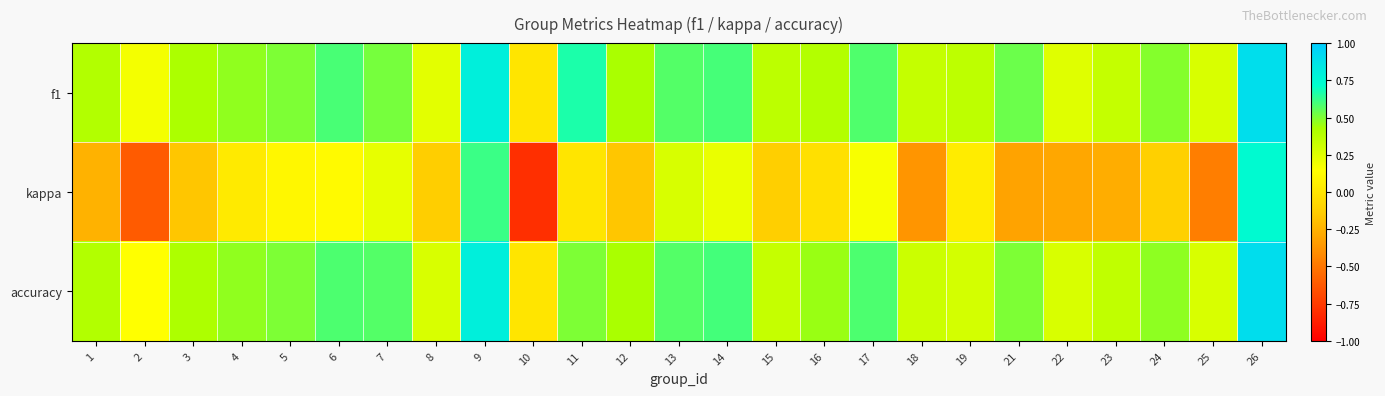

Reading left to right, extract all data points from this chart.

f1: 1=0.4	2=0.2	3=0.4	4=0.5	5=0.5	6=0.6	7=0.5	8=0.2	9=0.8	10=0.0	11=0.7	12=0.4	13=0.6	14=0.6	15=0.4	16=0.4	17=0.6	18=0.3	19=0.4	21=0.5	22=0.2	23=0.3	24=0.5	25=0.3	26=0.9
kappa: 1=-0.2	2=-0.6	3=-0.2	4=0.0	5=0.1	6=0.1	7=0.2	8=-0.1	9=0.6	10=-0.8	11=0.0	12=-0.2	13=0.3	14=0.2	15=-0.1	16=-0.0	17=0.2	18=-0.4	19=0.0	21=-0.3	22=-0.3	23=-0.3	24=-0.1	25=-0.5	26=0.7
accuracy: 1=0.4	2=0.1	3=0.4	4=0.5	5=0.5	6=0.6	7=0.6	8=0.3	9=0.8	10=0.0	11=0.5	12=0.4	13=0.6	14=0.6	15=0.3	16=0.5	17=0.6	18=0.3	19=0.3	21=0.5	22=0.3	23=0.4	24=0.5	25=0.3	26=0.9